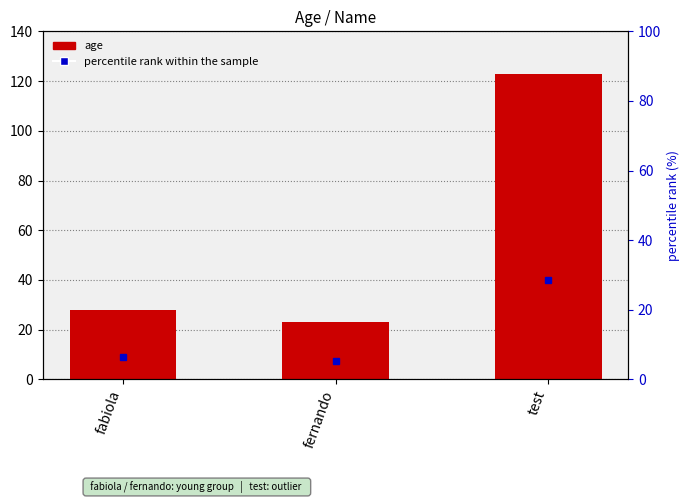

What is the difference between the maximum and minimum values?

100